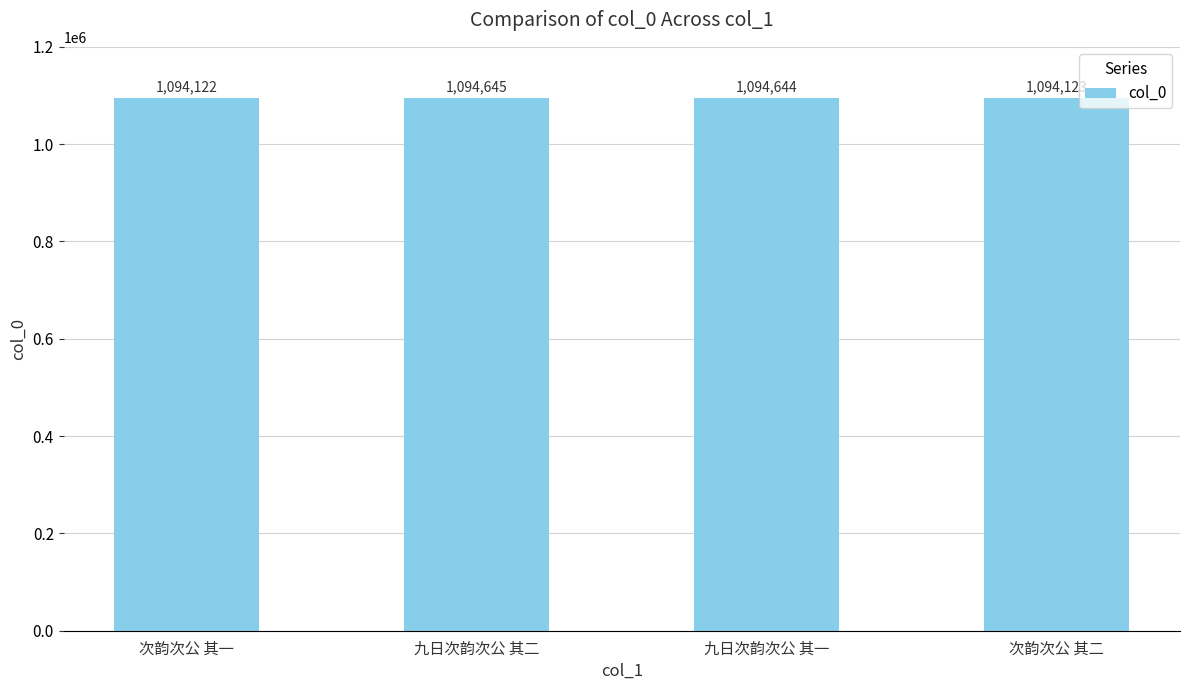

Are the bars horizontal?

No